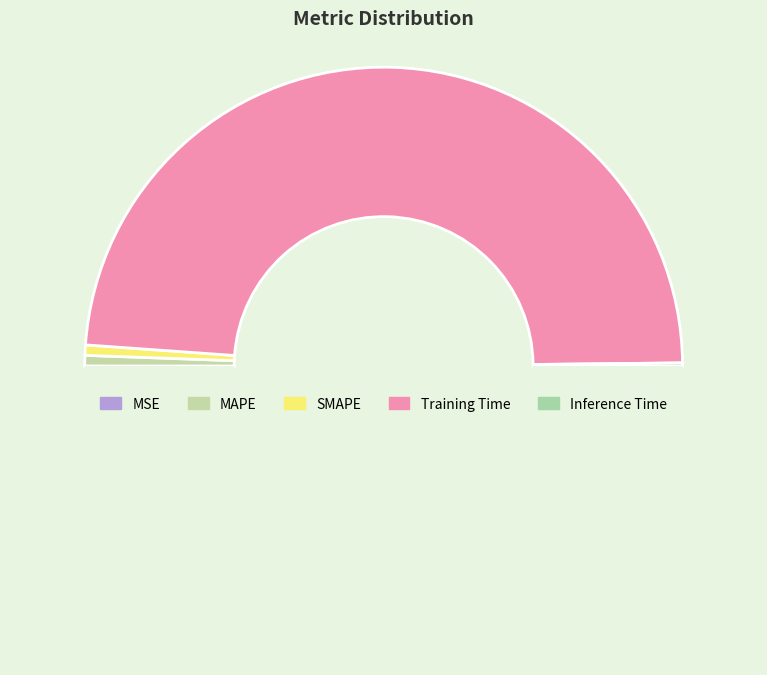

How many slices are in this pie chart?

5